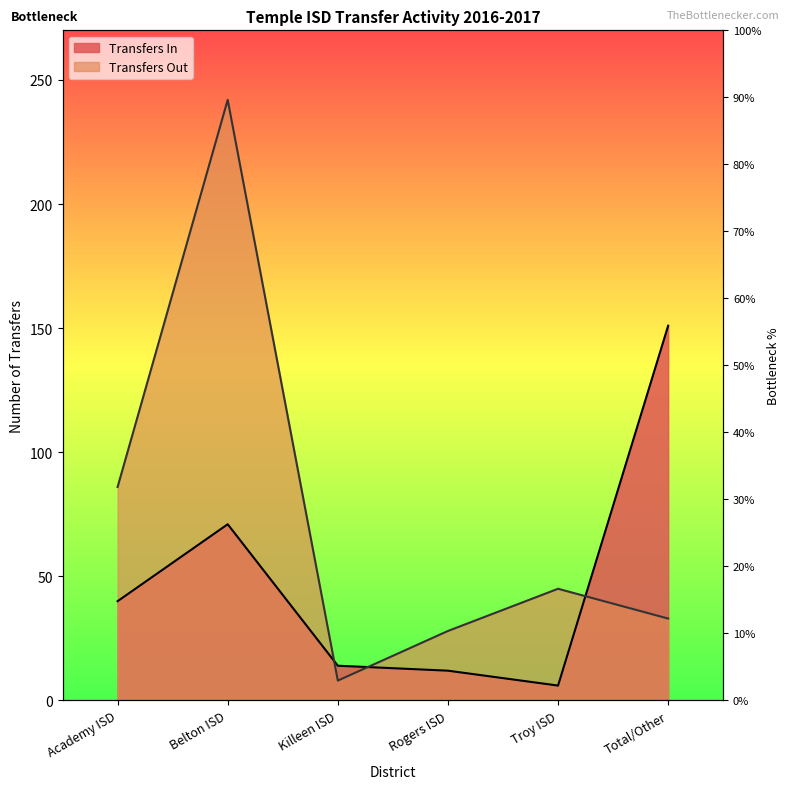

The value at Rogers ISD is 4. True or false?

False